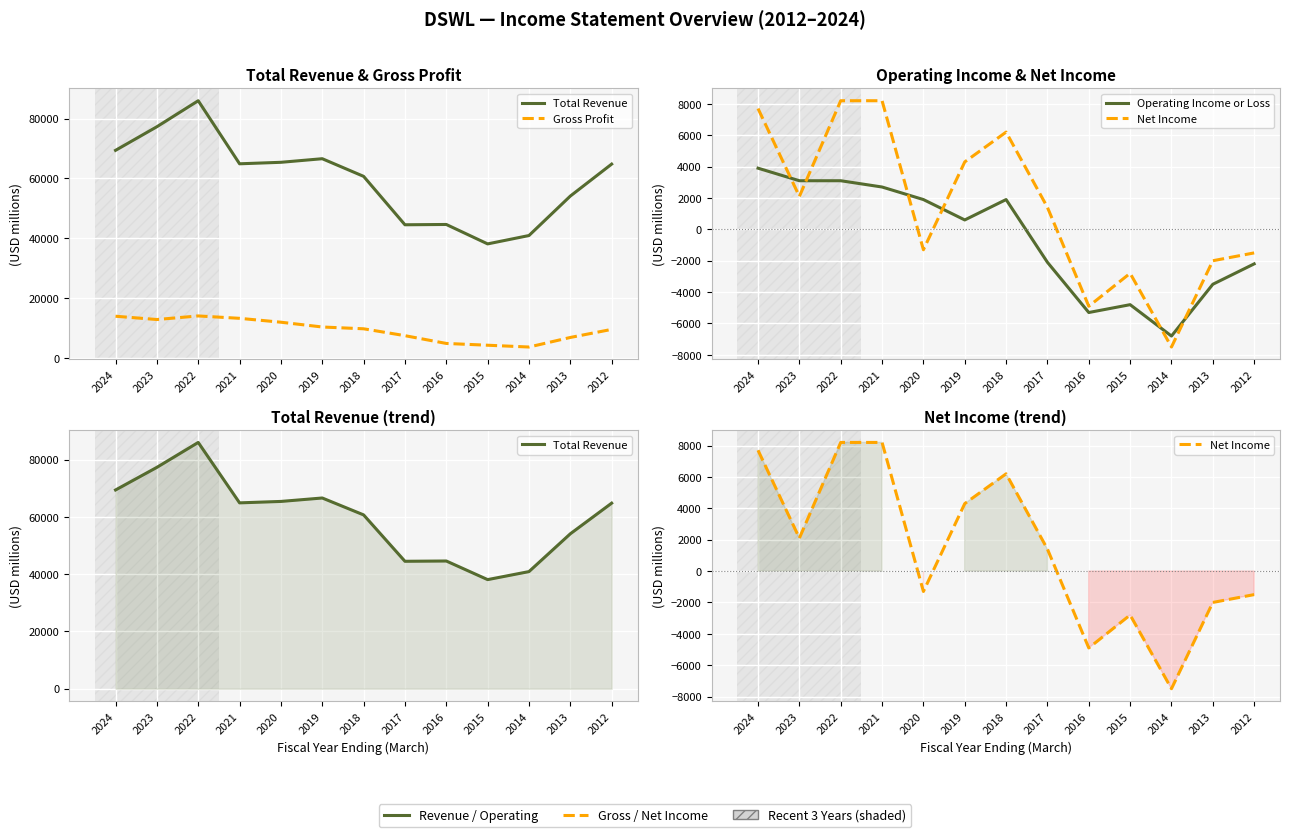

How many lines are shown in the chart?

4